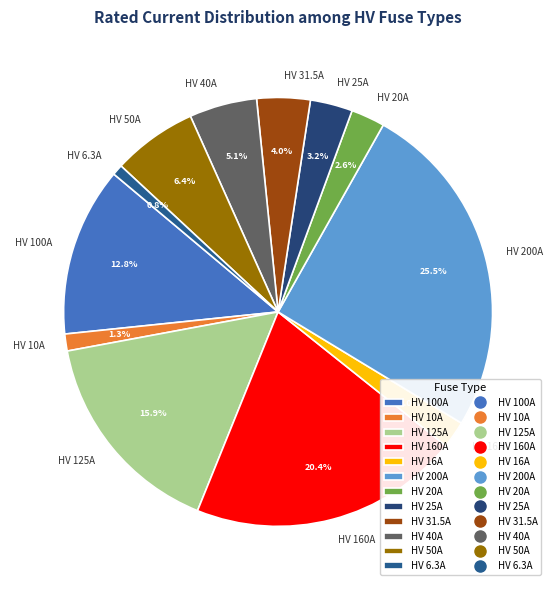

Is there a majority slice in this chart?

No